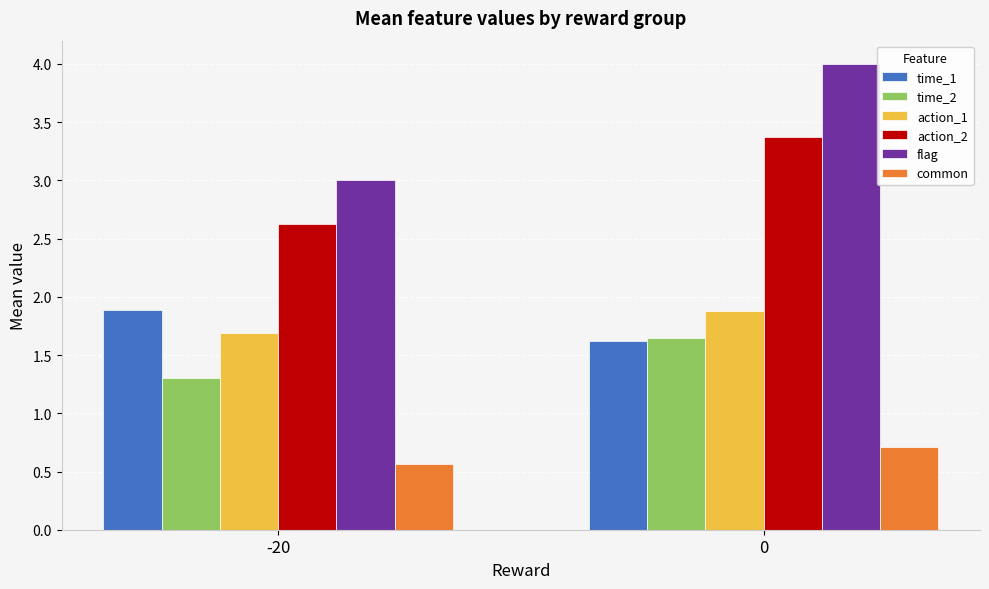

What is the value of the time_1 bar at the 1st from the left?

1.9